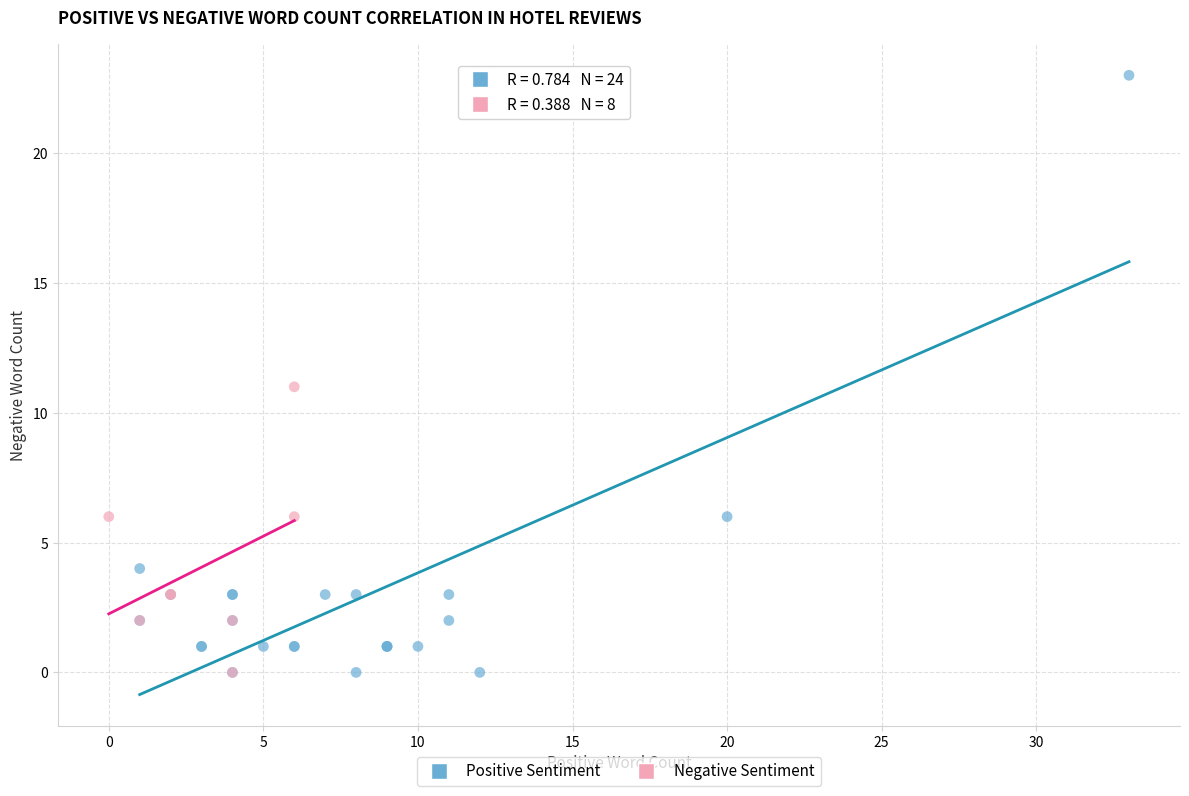

Which series has the widest spread of Y values?

Positive Sentiment